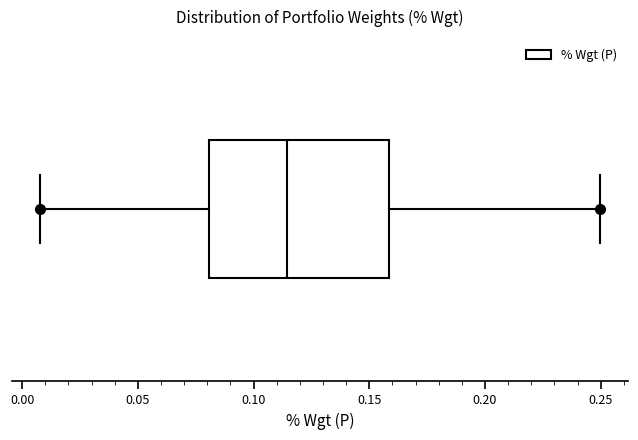

Where is the right edge of the box on the x-axis? The values are not printed on the chart, so give them approximately, as read against the axis.

0.160